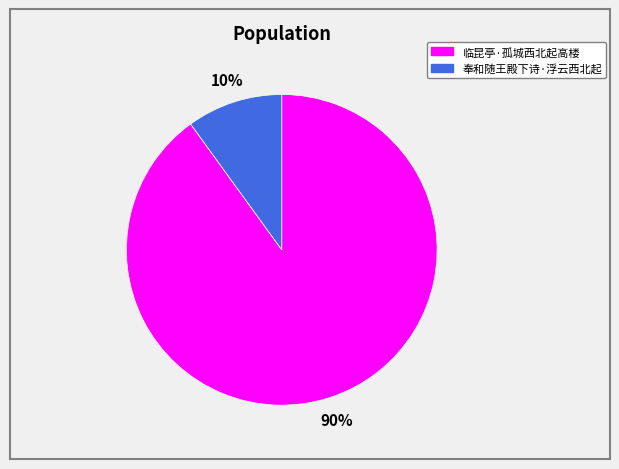

What is the ratio of the value at 临昆亭·孤城西北起高楼 to the value at 奉和随王殿下诗·浮云西北起?

9.0